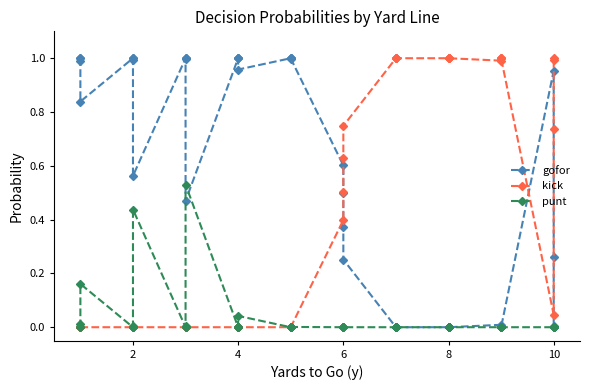

How many positive values does the gofor series have?

28